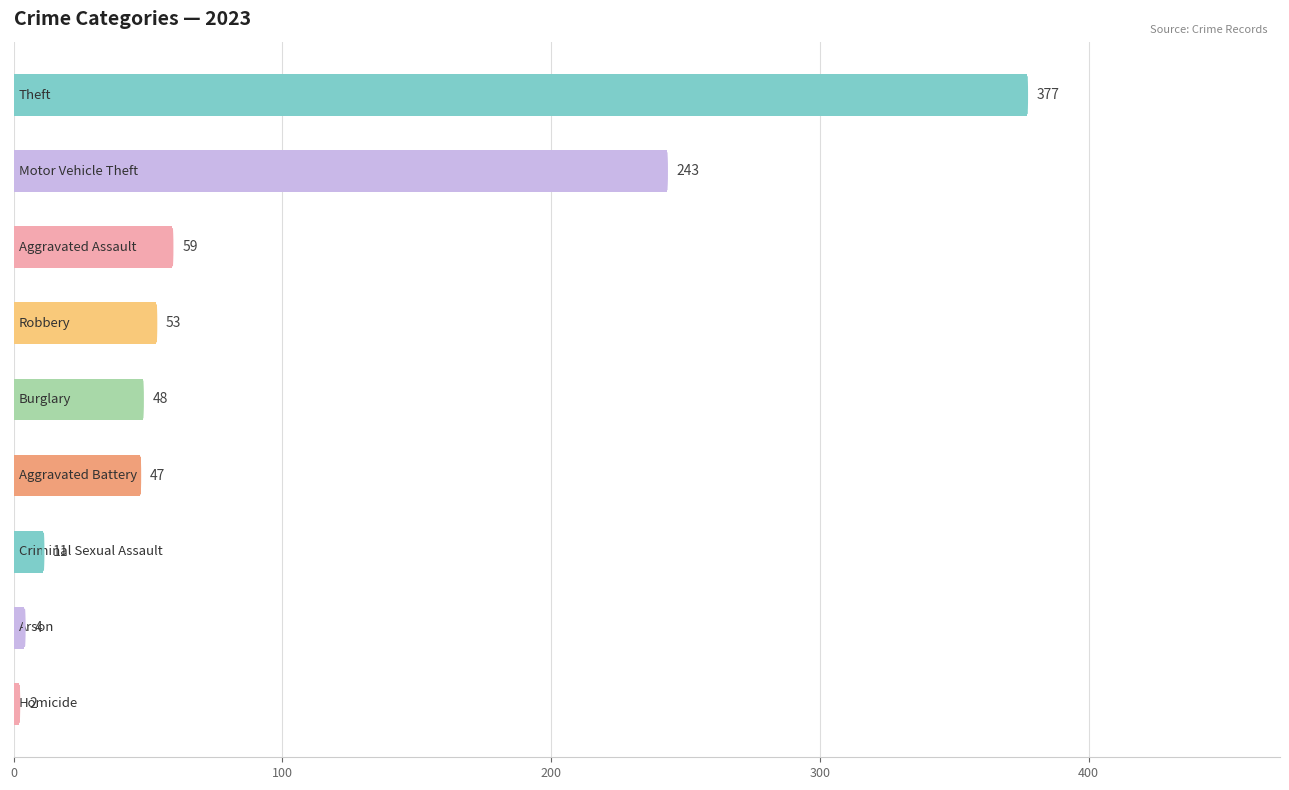

What is the value of the 8th bar from the top?

4